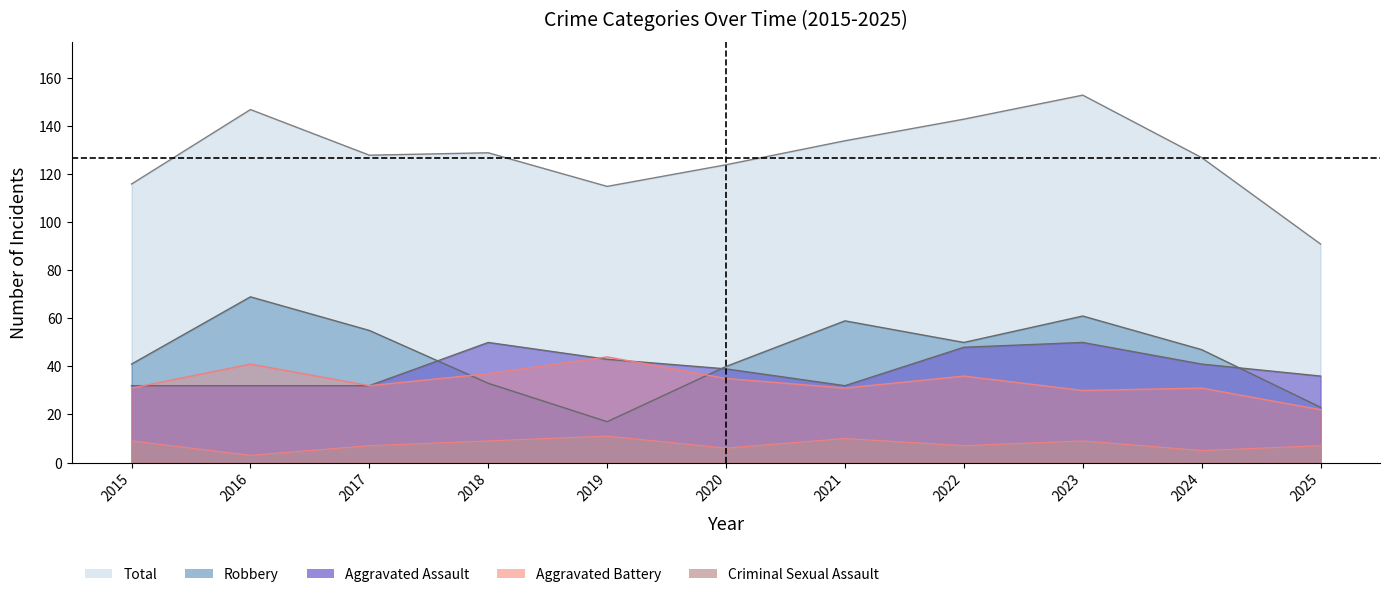

True or false: Total has more than 2 points higher than both neighbors.

True